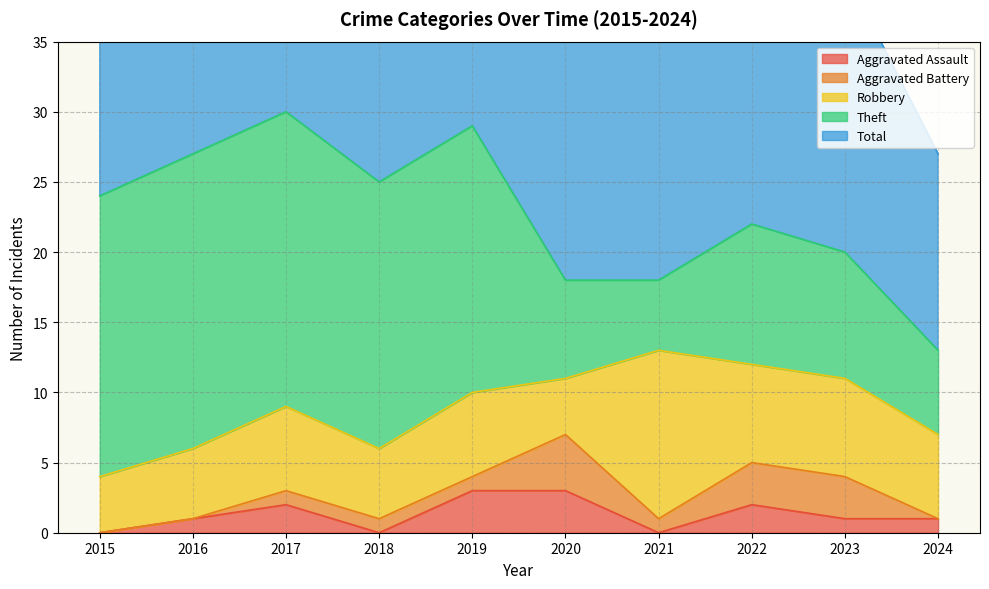

What is the difference between the second highest and second lowest values in the Aggravated Assault series?

3